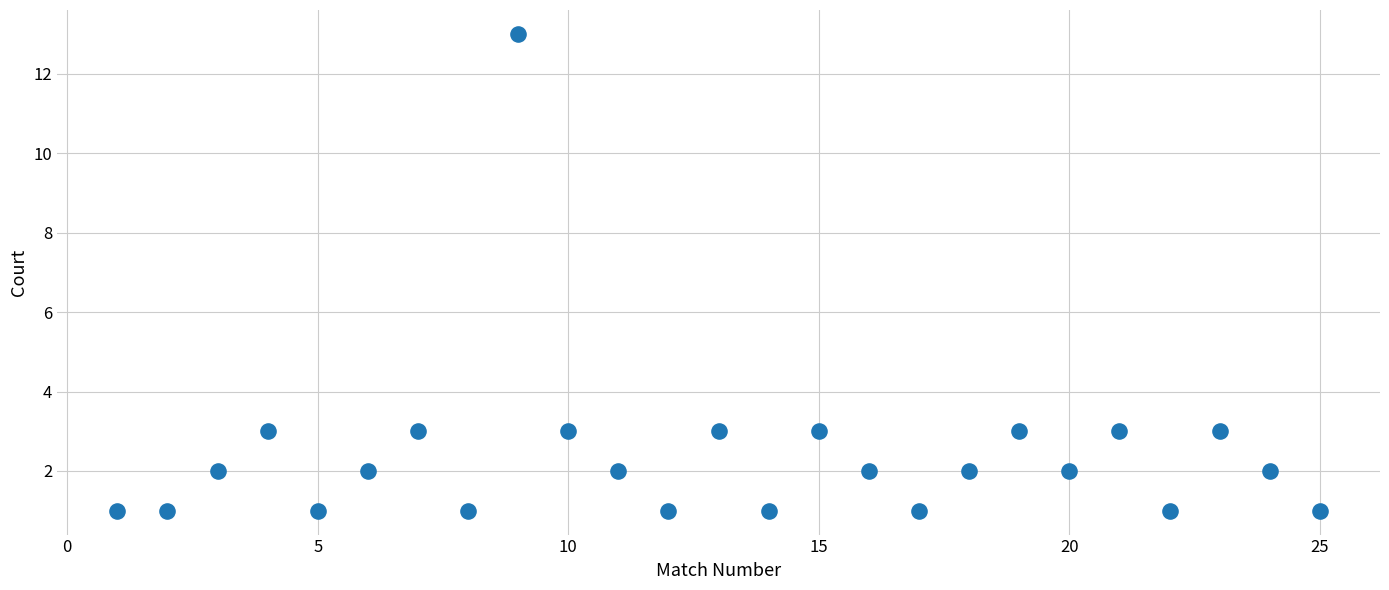

What is the range of X values (max minus min)?

24